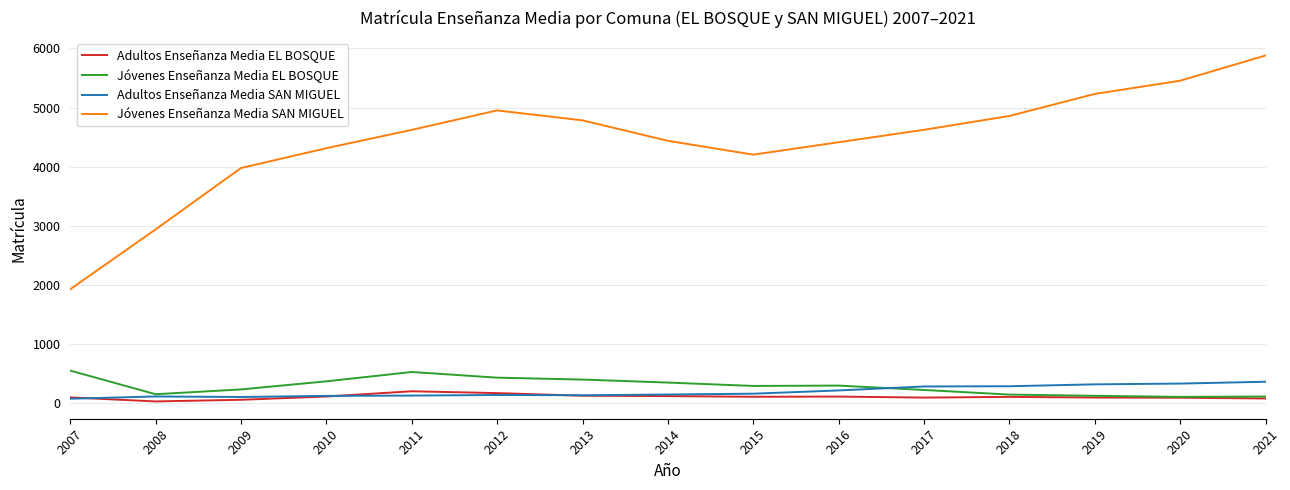

Which category has the highest value across all series?

2021